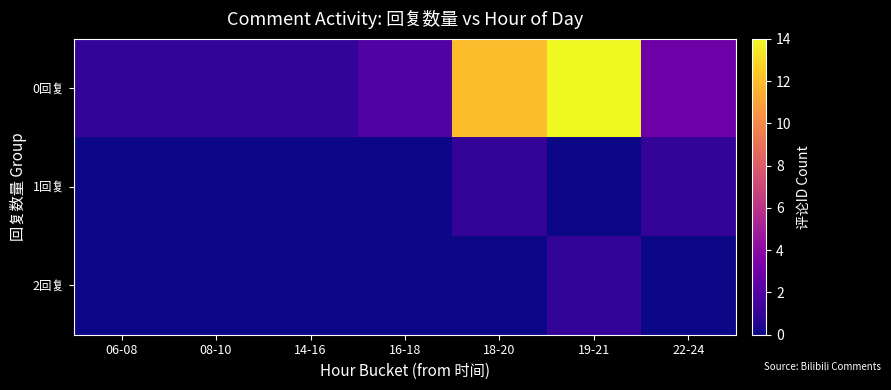

Rank the series by their maximum value, from lowest to highest.

1回复, 2回复, 0回复